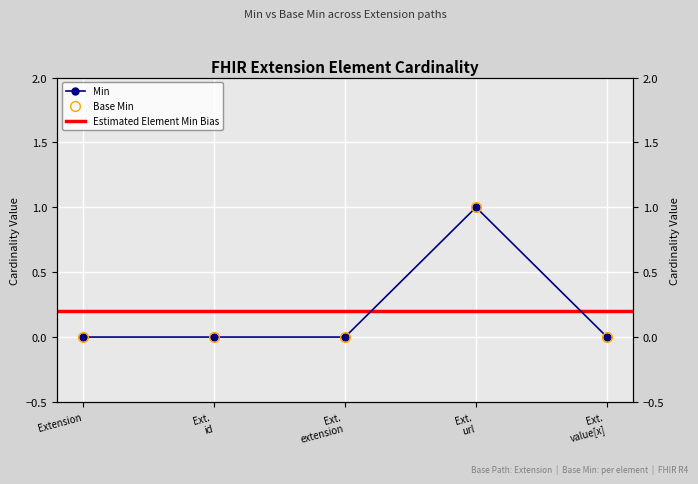

Where is the first local maximum for Min?

Ext. url